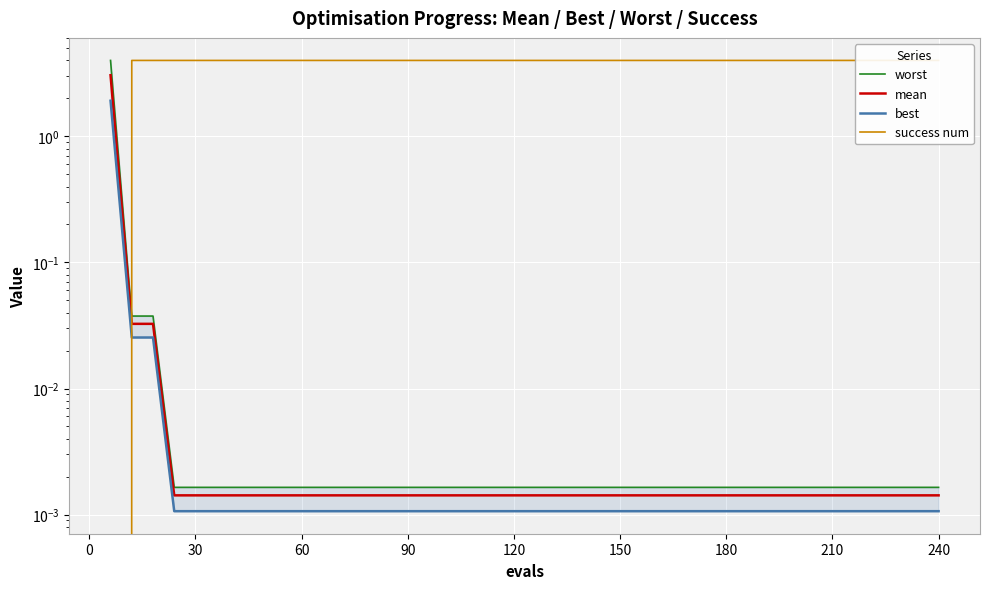

Reading left to right, transcribe all the data shown in this chart.

worst: 4.0	0.0	0.0	0.0	0.0	0.0	0.0	0.0	0.0	0.0	0.0	0.0	0.0	0.0	0.0	0.0	0.0	0.0	0.0	0.0	0.0	0.0	0.0	0.0	0.0	0.0	0.0	0.0	0.0	0.0	0.0	0.0	0.0	0.0	0.0	0.0	0.0	0.0	0.0	0.0
mean: 3.1	0.0	0.0	0.0	0.0	0.0	0.0	0.0	0.0	0.0	0.0	0.0	0.0	0.0	0.0	0.0	0.0	0.0	0.0	0.0	0.0	0.0	0.0	0.0	0.0	0.0	0.0	0.0	0.0	0.0	0.0	0.0	0.0	0.0	0.0	0.0	0.0	0.0	0.0	0.0
best: 1.9	0.0	0.0	0.0	0.0	0.0	0.0	0.0	0.0	0.0	0.0	0.0	0.0	0.0	0.0	0.0	0.0	0.0	0.0	0.0	0.0	0.0	0.0	0.0	0.0	0.0	0.0	0.0	0.0	0.0	0.0	0.0	0.0	0.0	0.0	0.0	0.0	0.0	0.0	0.0
success num: 0.0	4.0	4.0	4.0	4.0	4.0	4.0	4.0	4.0	4.0	4.0	4.0	4.0	4.0	4.0	4.0	4.0	4.0	4.0	4.0	4.0	4.0	4.0	4.0	4.0	4.0	4.0	4.0	4.0	4.0	4.0	4.0	4.0	4.0	4.0	4.0	4.0	4.0	4.0	4.0